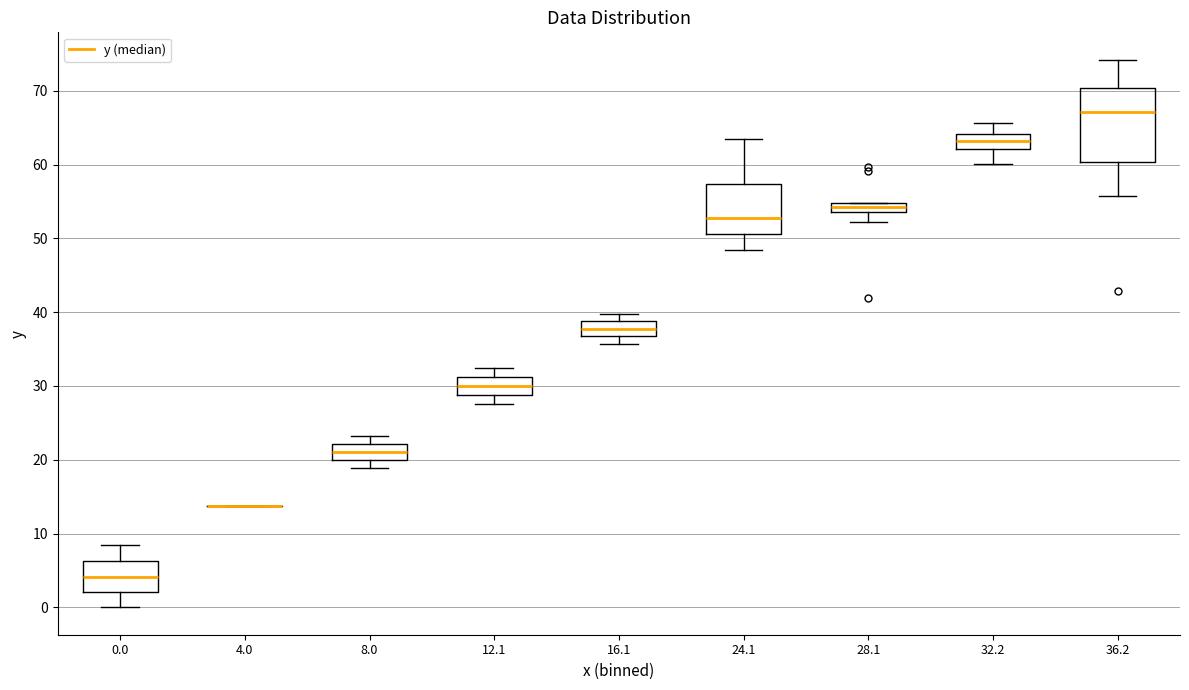

Where is the upper edge of the box at x = 28.1 on the y-axis? The values are not printed on the chart, so give them approximately, as read against the axis.

55